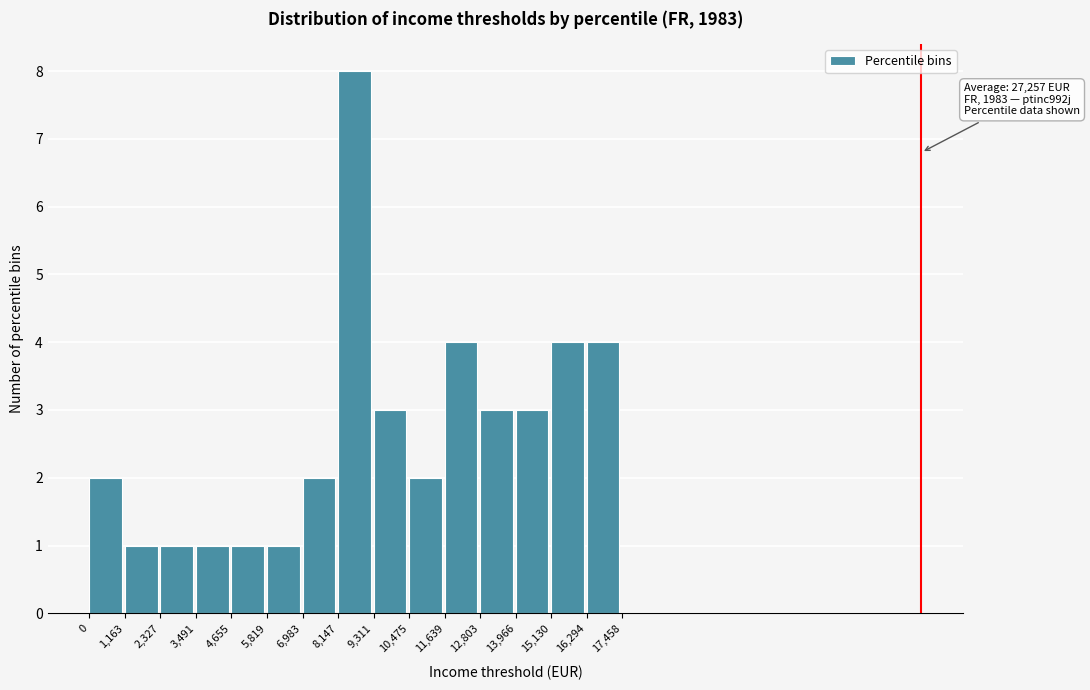

Over which range of the x-axis is the bar tallest?

8,147 to 9,311